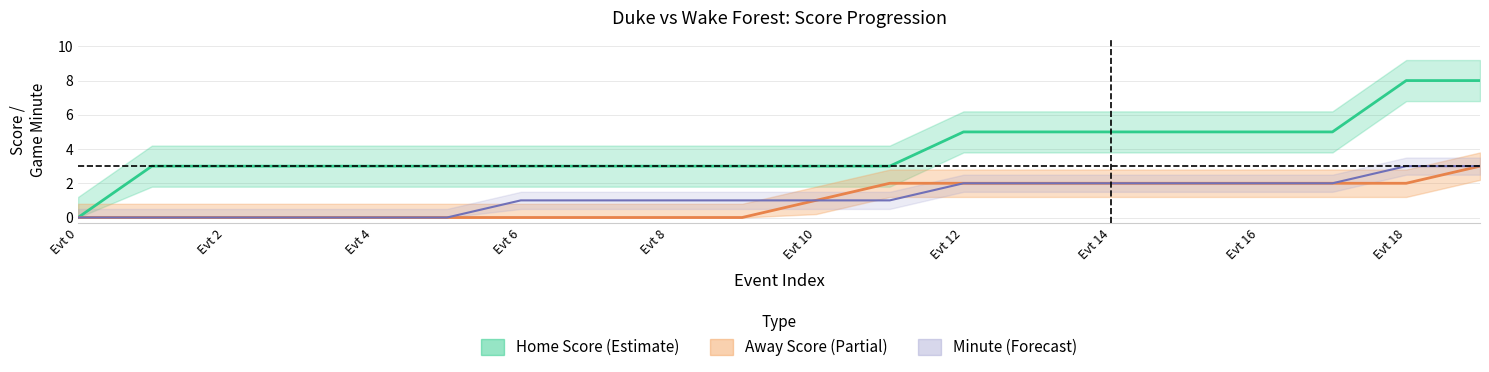

How many data points in away_score are less than 1?

10